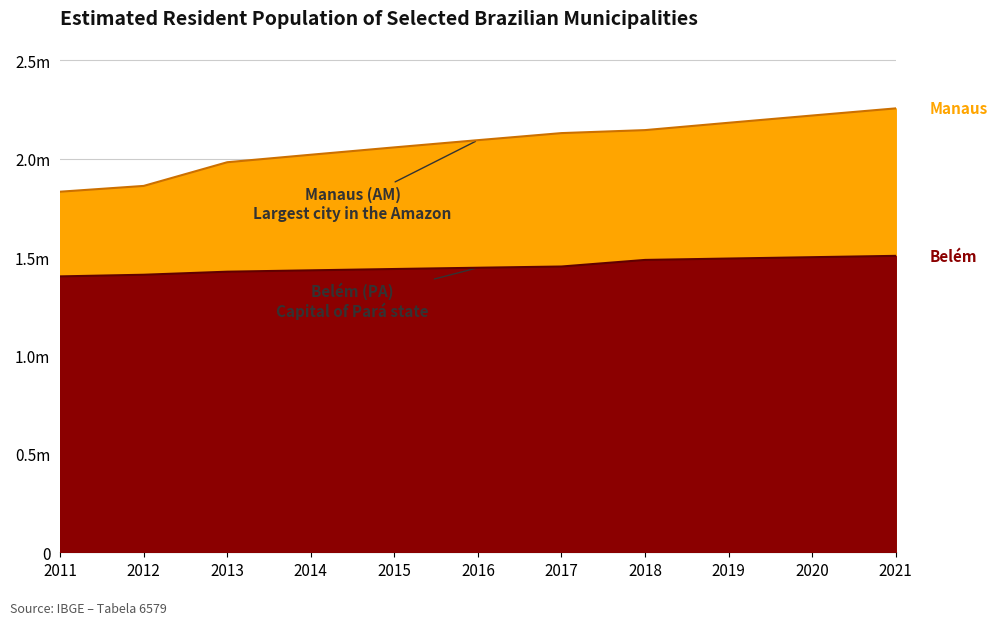

Which series has the largest total across all categories?

Manaus (AM)